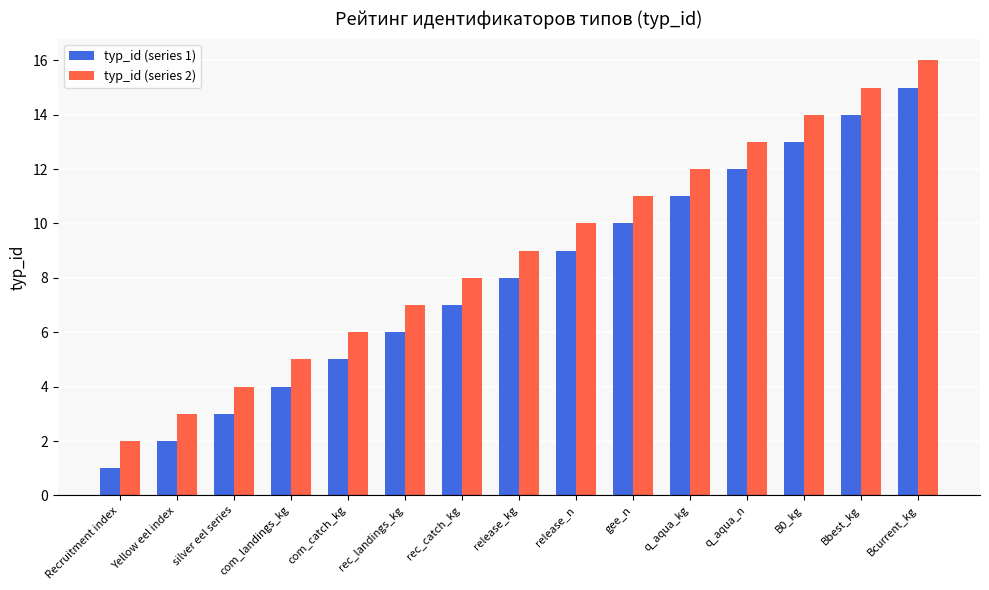

How many values in the typ_id (series 2) series are below 9?

7